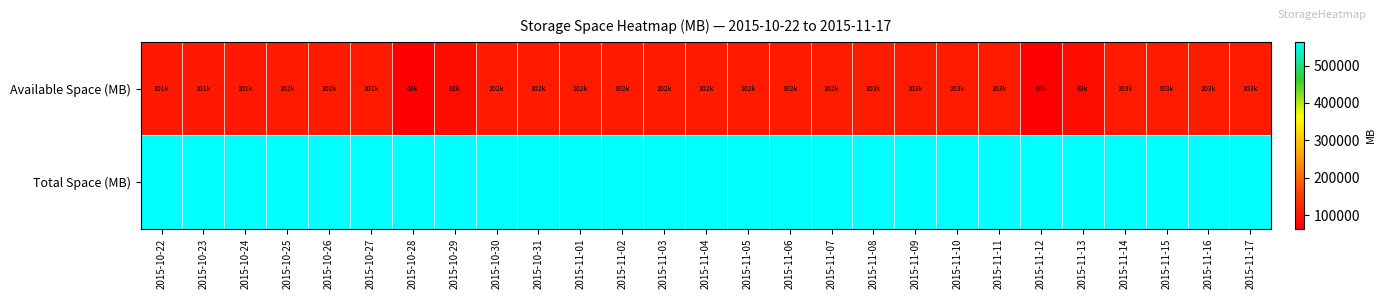

How many series are shown in this chart?

2